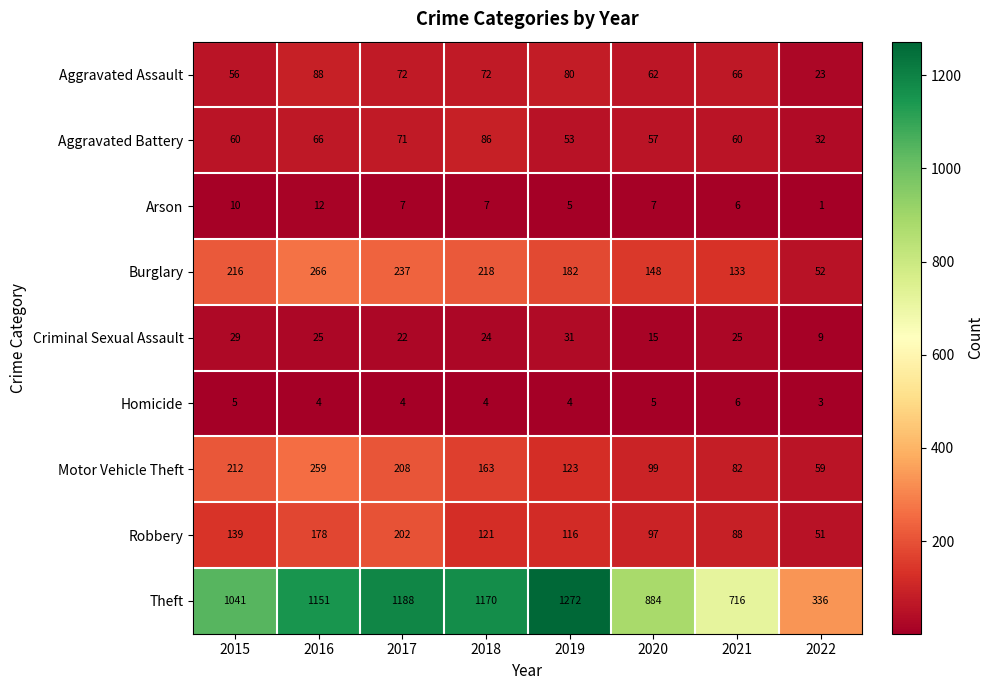

Read the Aggravated Battery value at 2022, to the nearest 5.

30